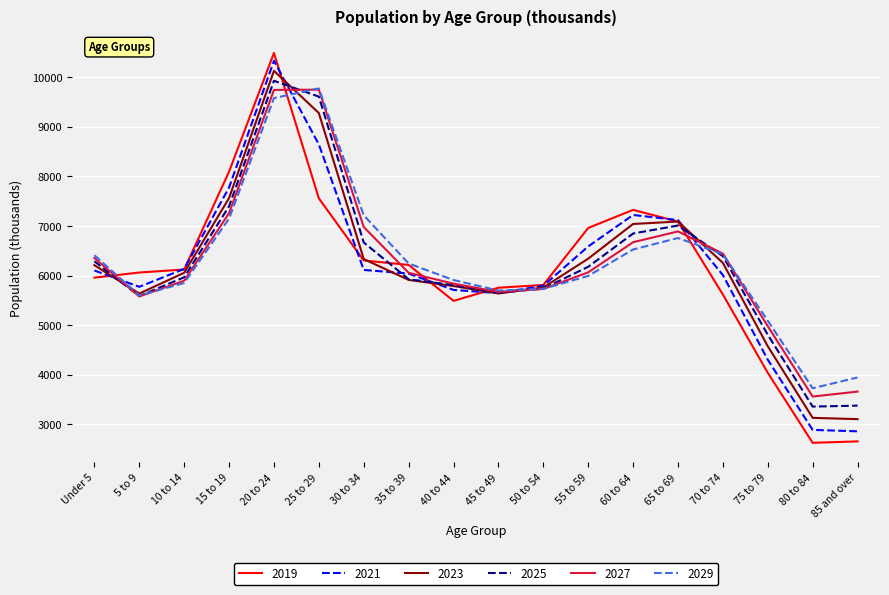

Where do 2021 and 2029 first cross each other?

Under 5 and 5 to 9